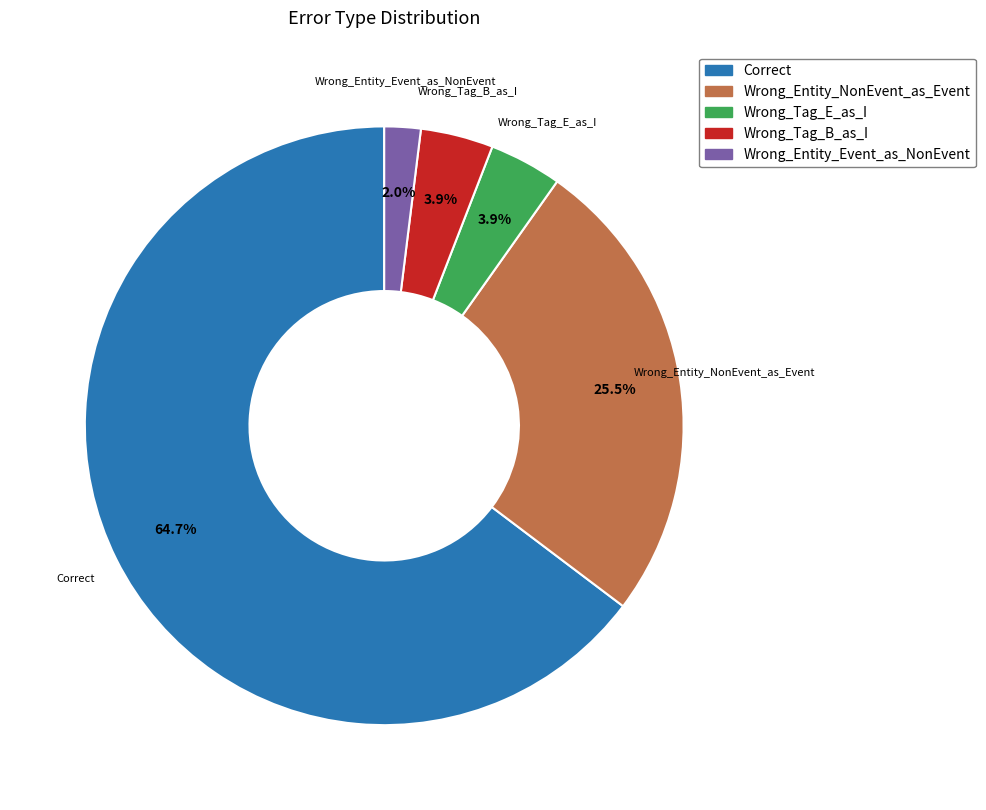

What is the ratio of the value at Wrong_Entity_NonEvent_as_Event to the value at Wrong_Tag_B_as_I?

6.5